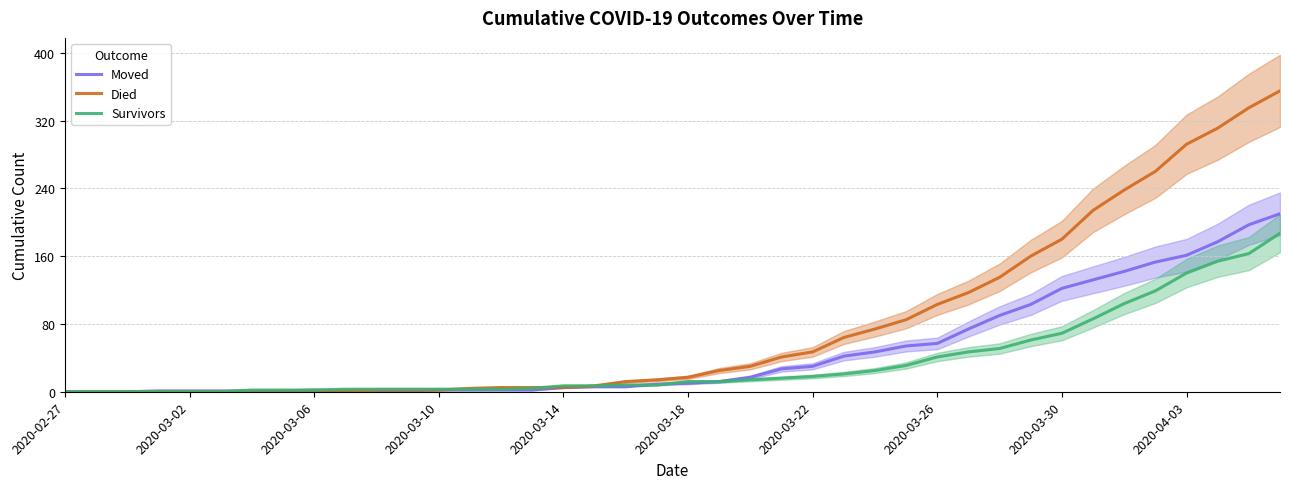

Is it true that Died equals 17 at 2020-03-18?

True